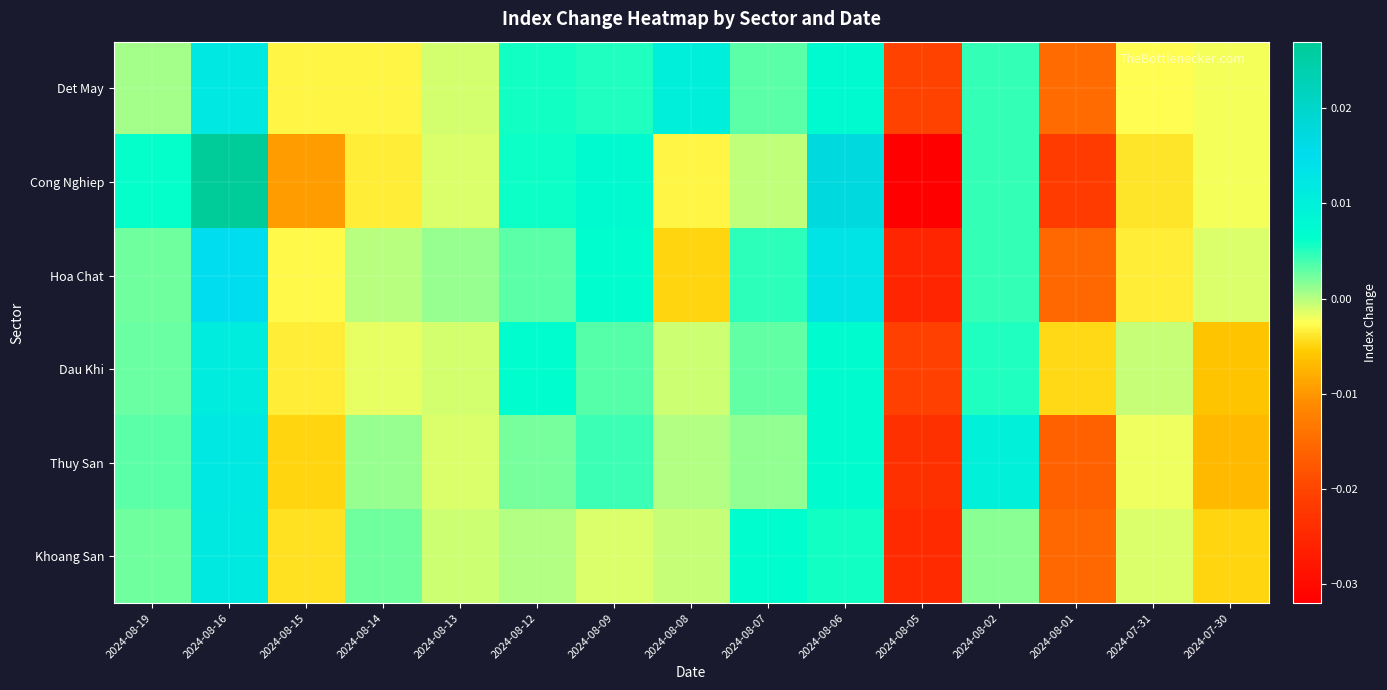

Which series has the widest spread of values?

Cong Nghiep